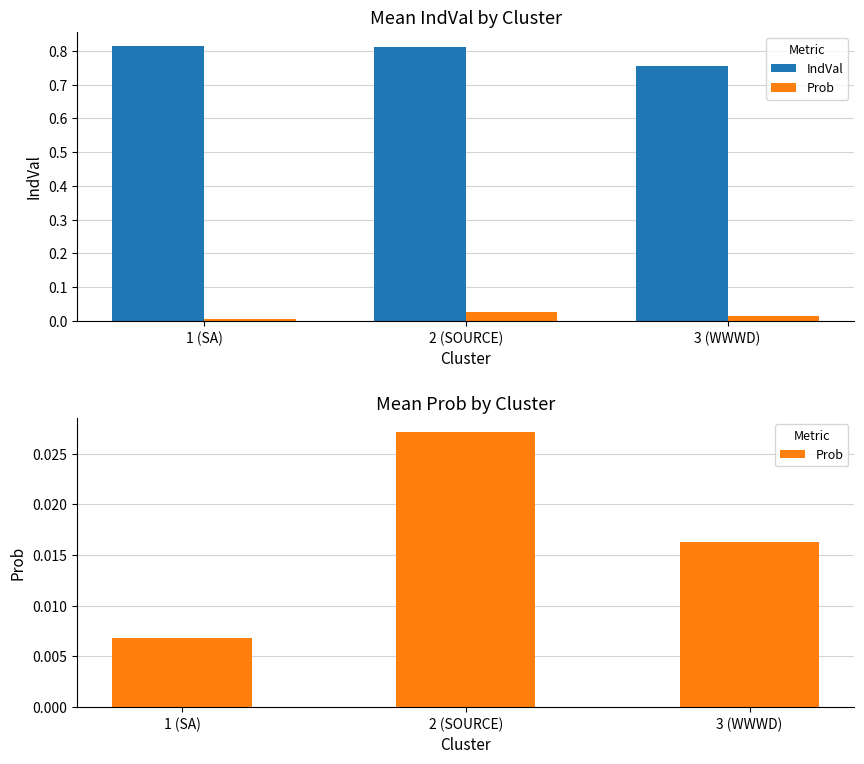

Is it true that IndVal equals 1.3 at 1 (SA)?

False